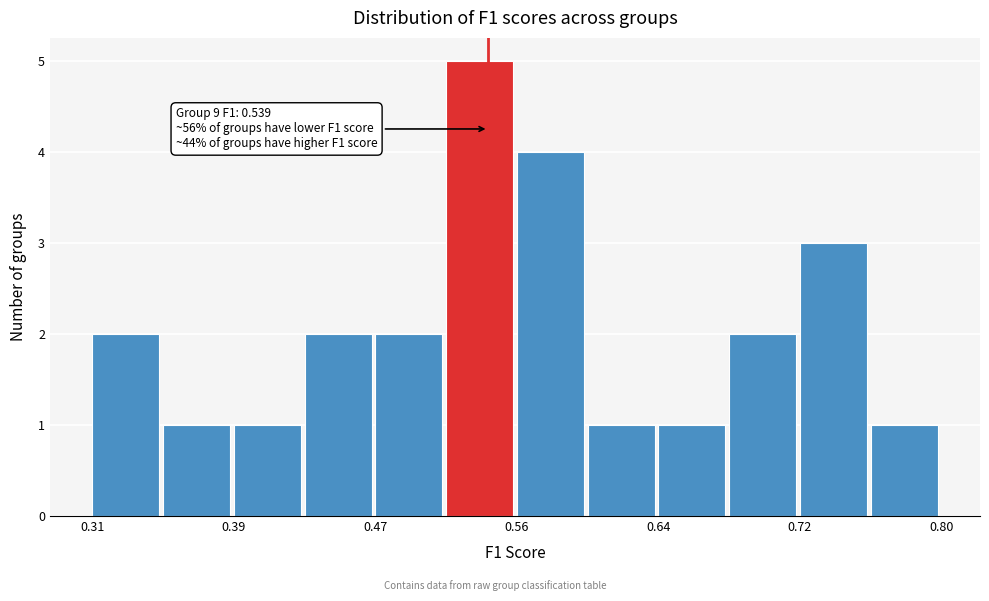

Which range on the x-axis has the tallest bar?

0.51 to 0.56